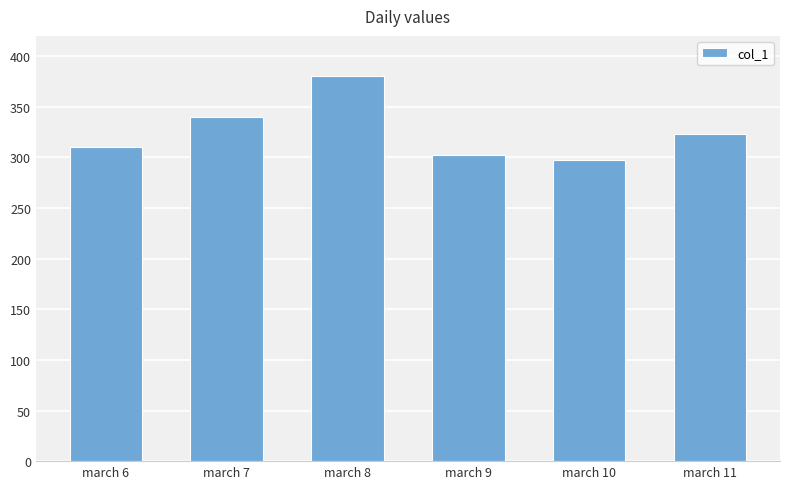

The value at march 6 is 310. True or false?

True